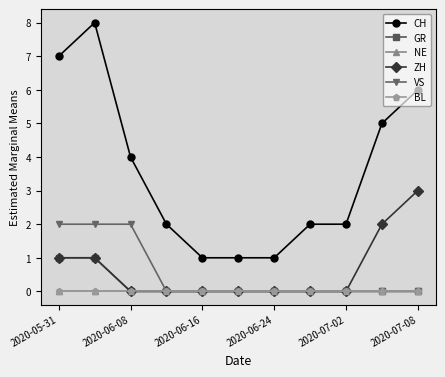

Does the chart have visible grid lines?

No